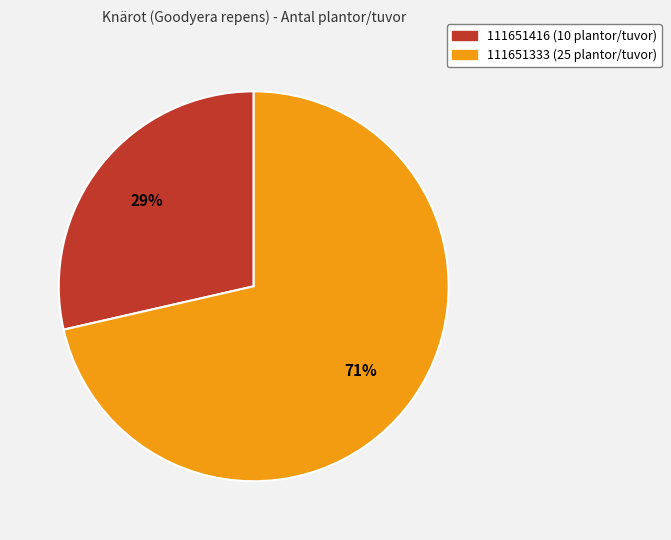

What is the largest slice in the pie chart?

111651333 (25 plantor/tuvor)